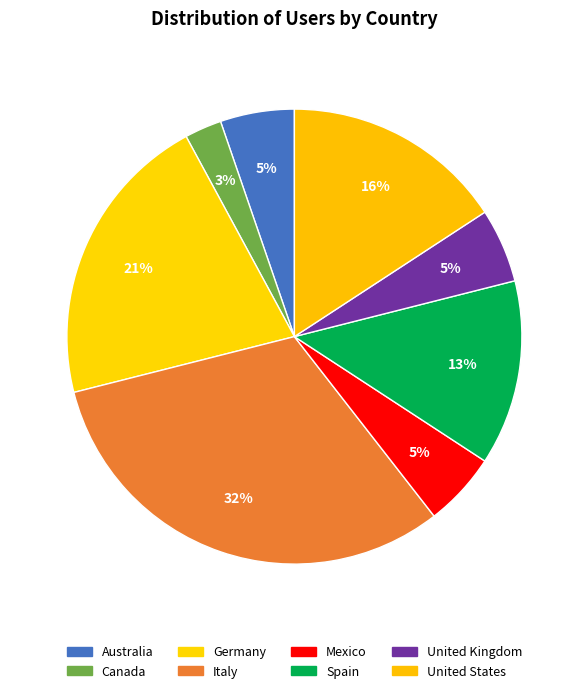

To the nearest percent, what is the average slice percentage?

12%